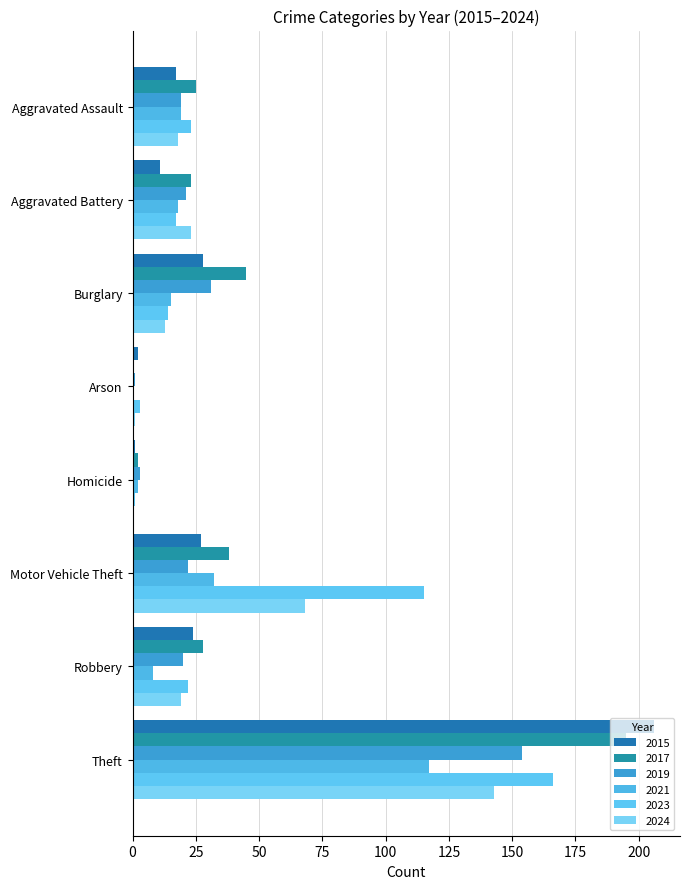

What is the sum of all 2015 values?

316